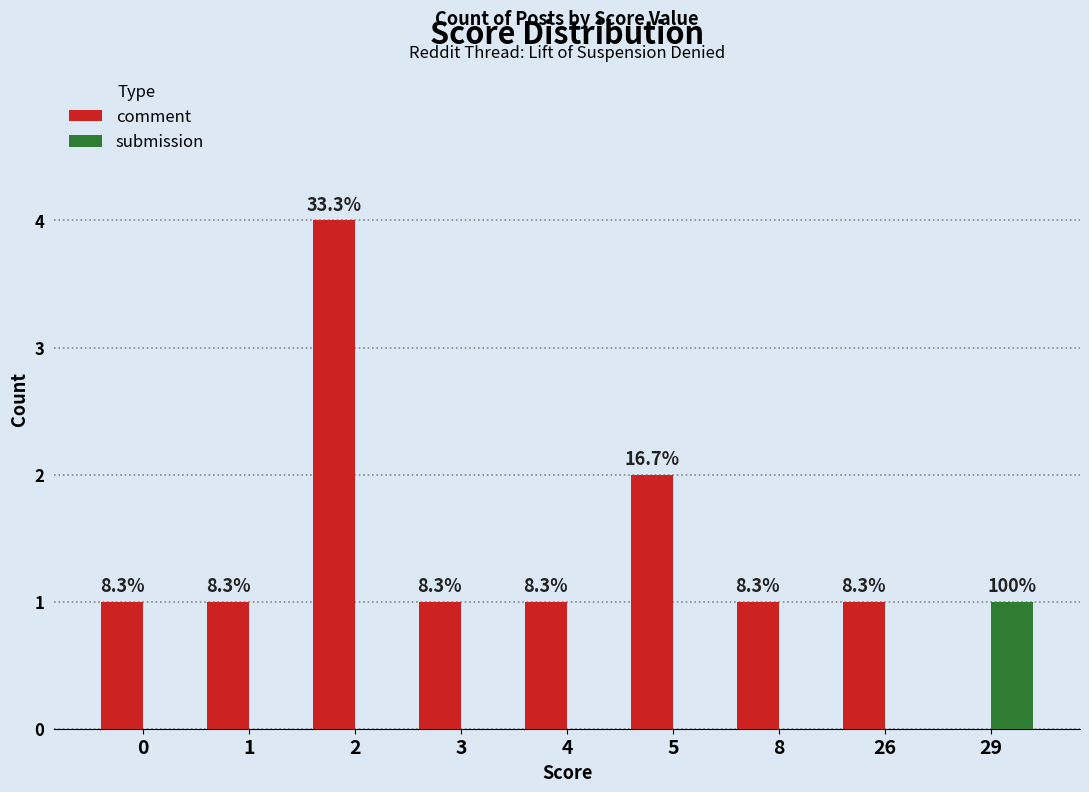

Which series has the widest spread of values?

comment